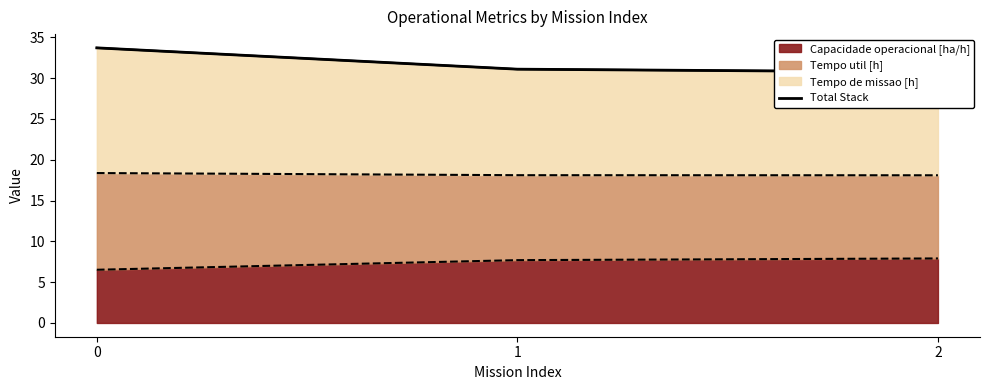

Rank the categories by value from highest to lowest.

0, 1, 2